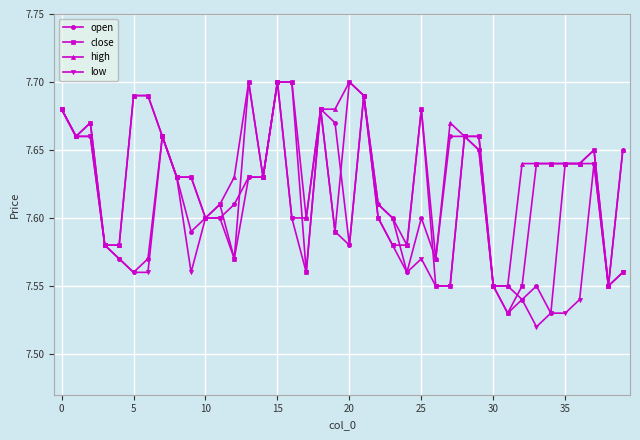

True or false: open has more than 0 interior local peaks.

True